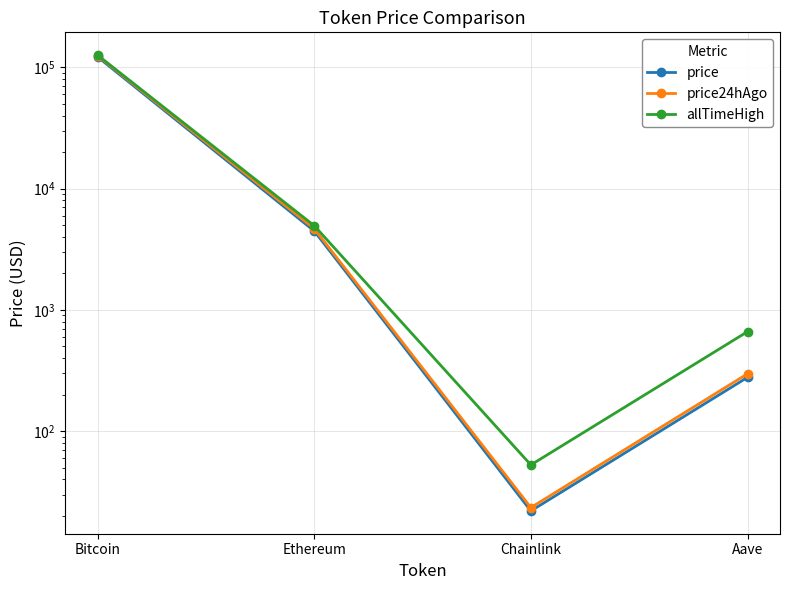

What is the label of the 4th point from the left?

Aave